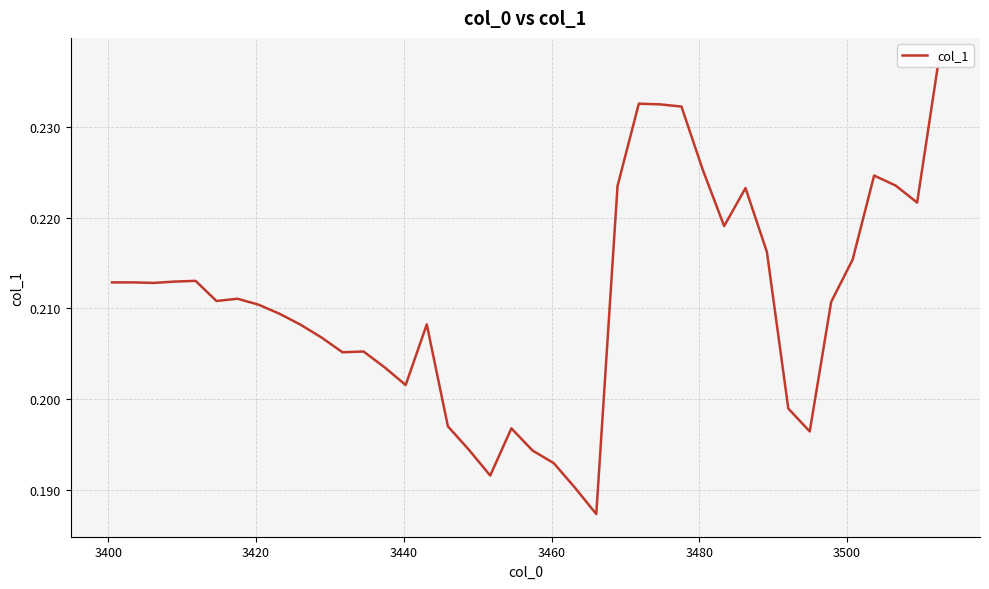

Count the values in the range 0 to 1.

40